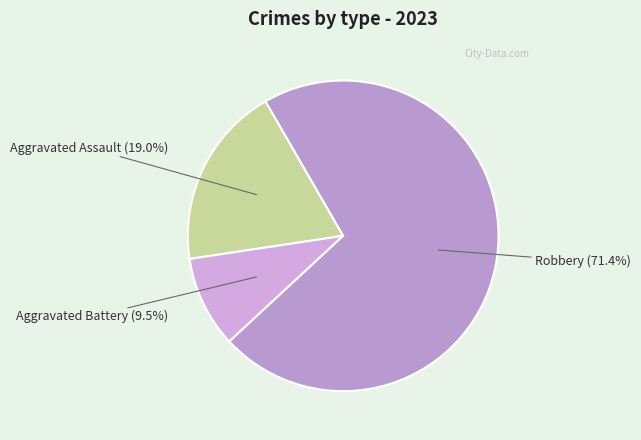

What portion of the pie excludes Aggravated Battery?

90.5%